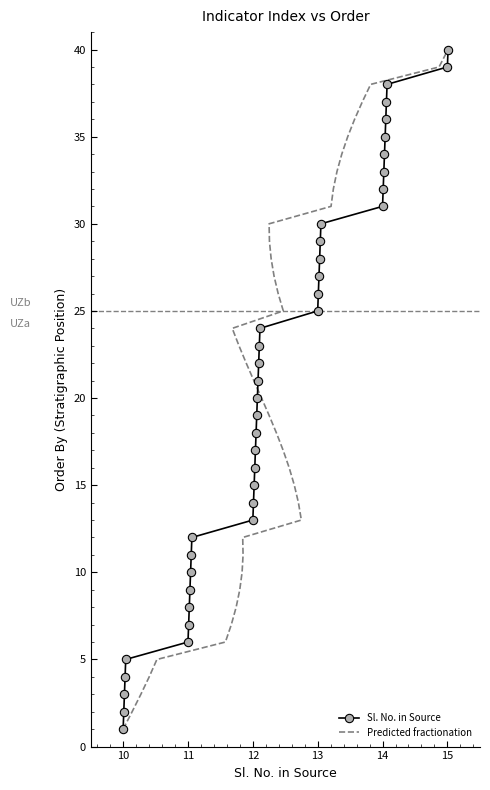

What is the highest value of the Sl. No. in Source series?

40